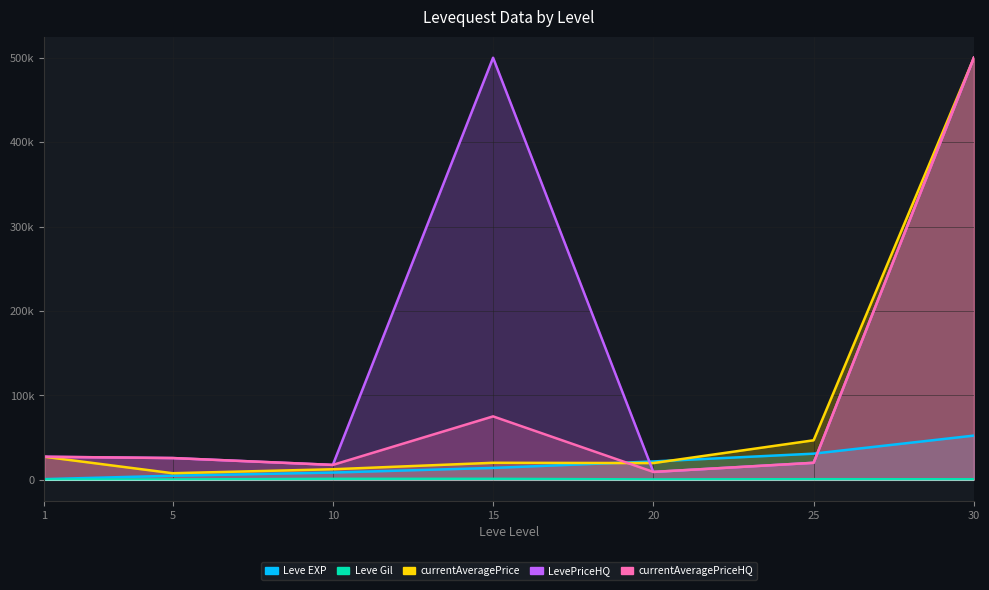

Which has a higher value, 30 or 25?

30